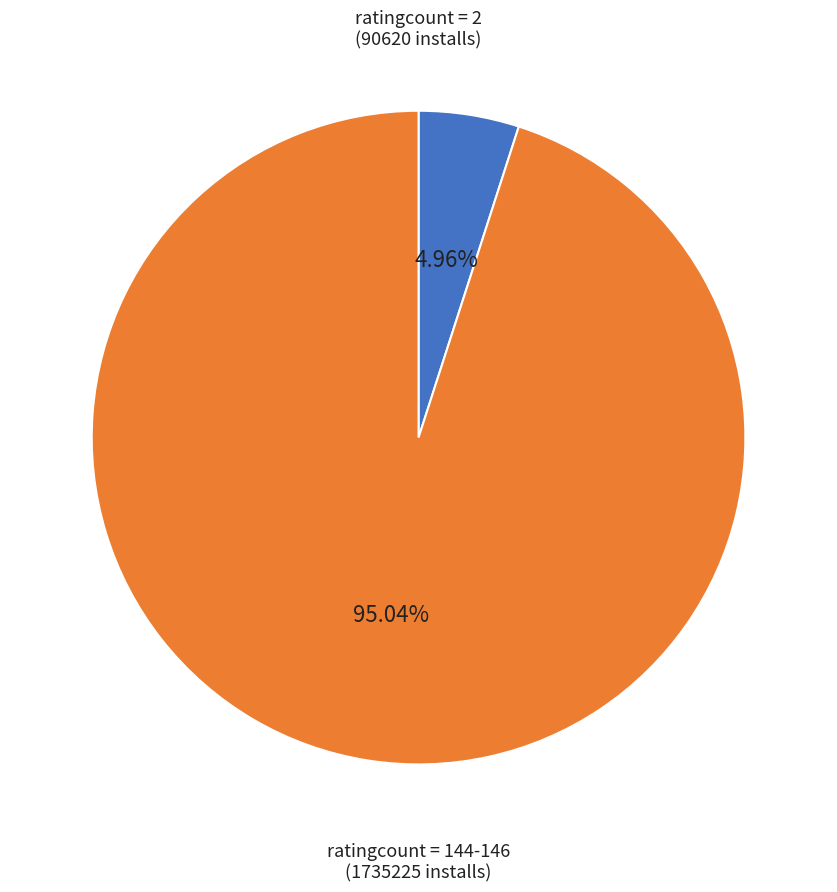

How many slices are in this pie chart?

2